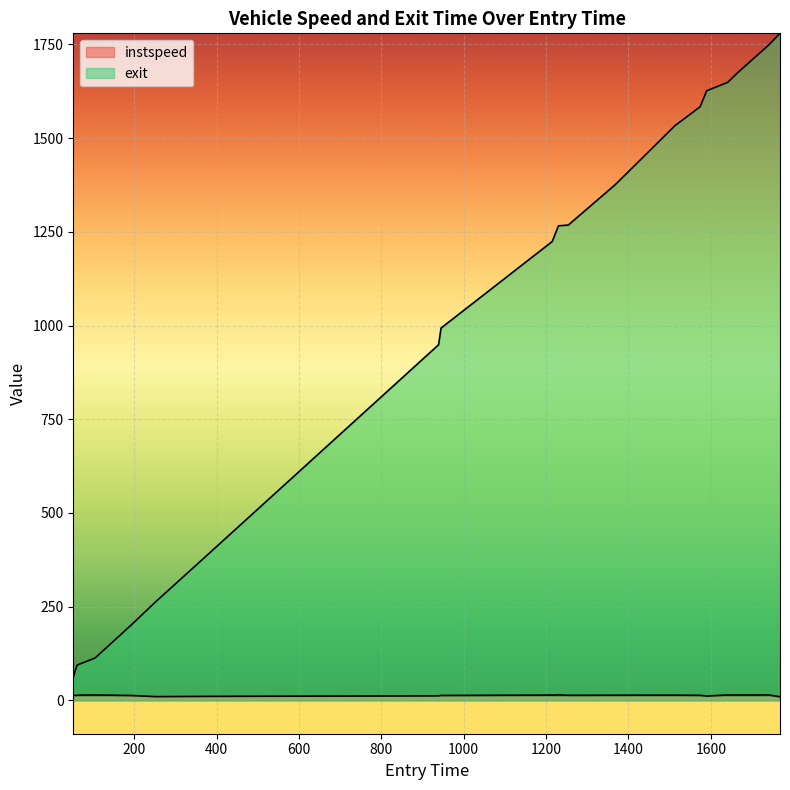

The value of exit at 1768.0 is 2870.9. True or false?

False